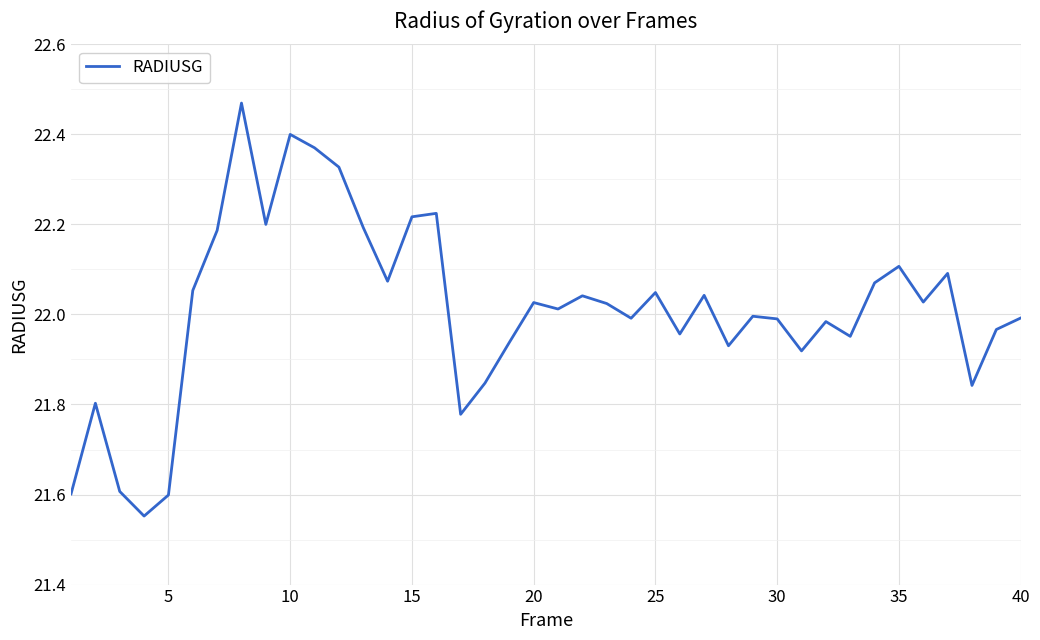

What is the difference between the maximum and minimum values?

0.9